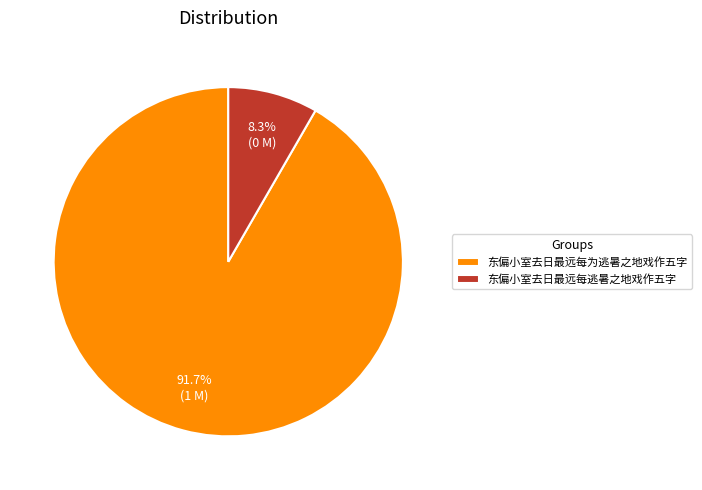

Does 东偏小室去日最远每为逃暑之地戏作五字 represent more than half of the total?

Yes